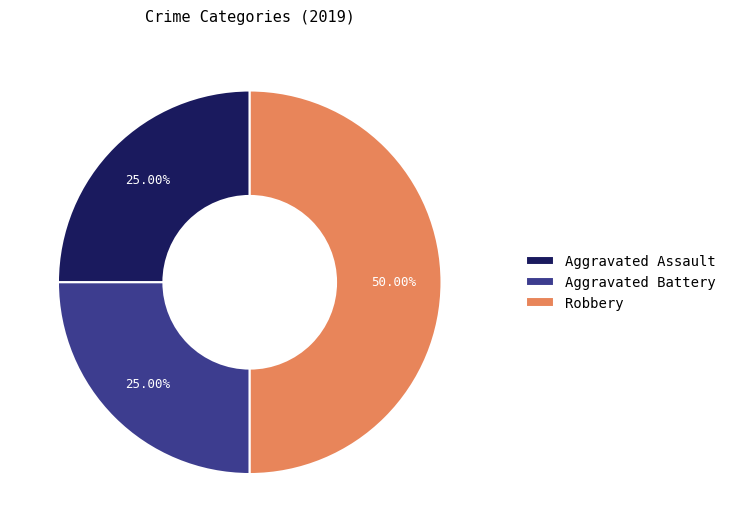

Combined, do Aggravated Assault and Robbery account for over 50%?

Yes